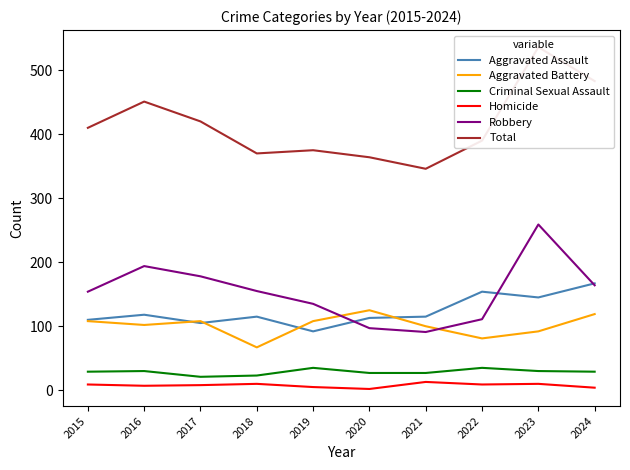

How many interior local peaks does the Robbery series have?

2